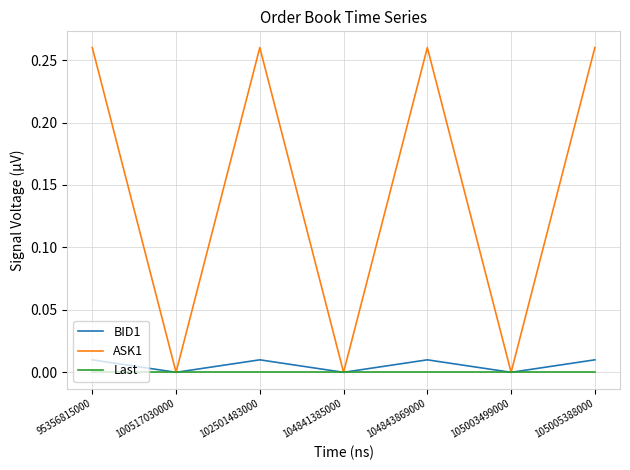

True or false: Last has a value of 0.0 at 100517030000.

True